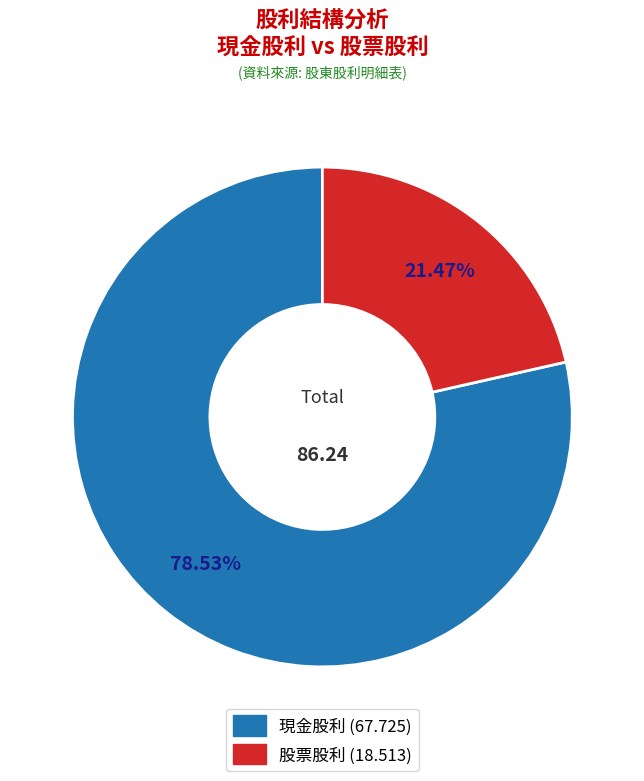

Does any single category account for the majority?

Yes